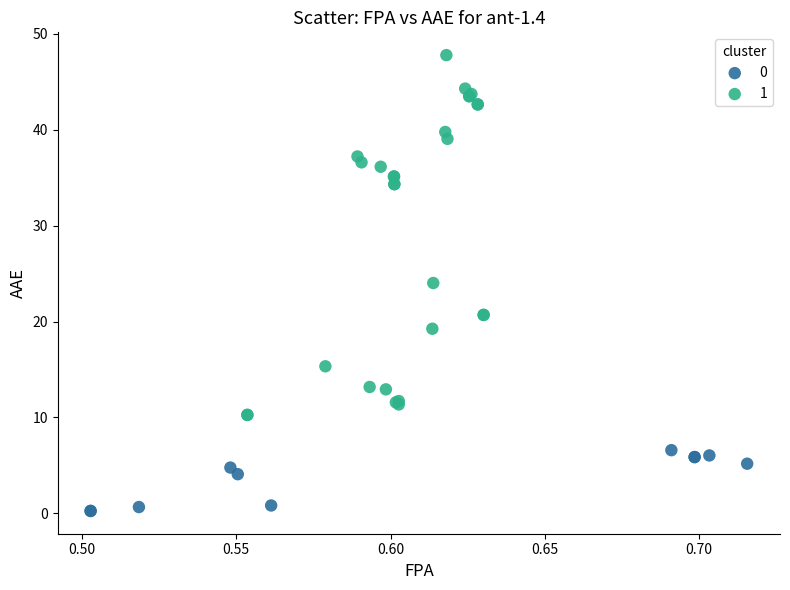

Which series contains the highest Y value?

1